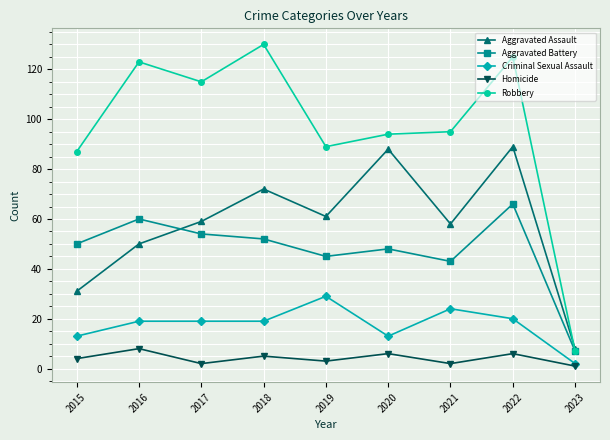

In Robbery, how many points are higher than both neighbors (excluding endpoints)?

3